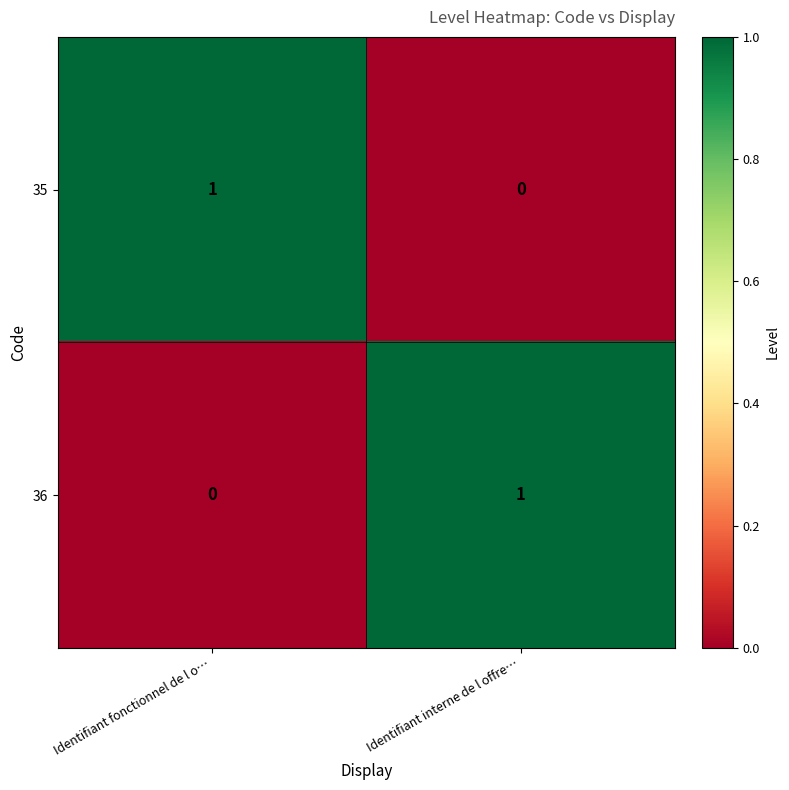

The value of 35 at Identifiant interne de l offre… is 0. True or false?

True